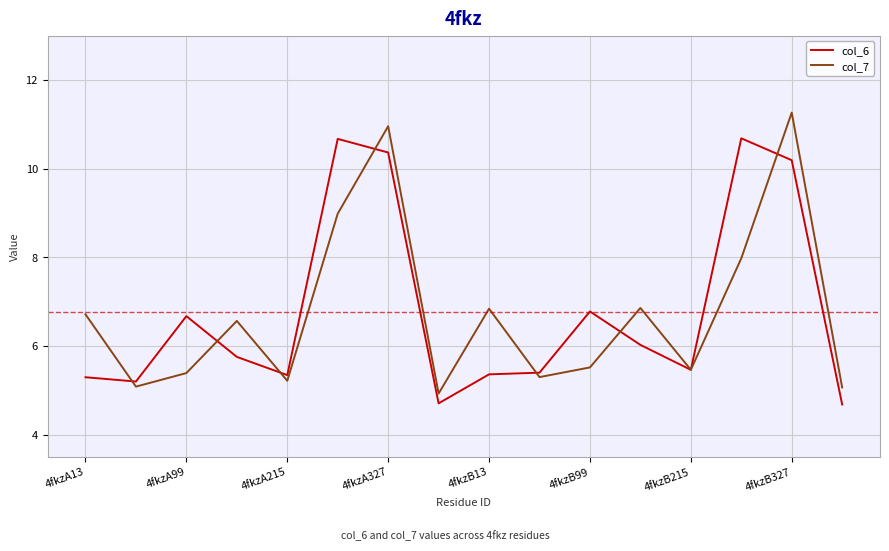

Rank the series by their maximum value, from highest to lowest.

col_7, col_6